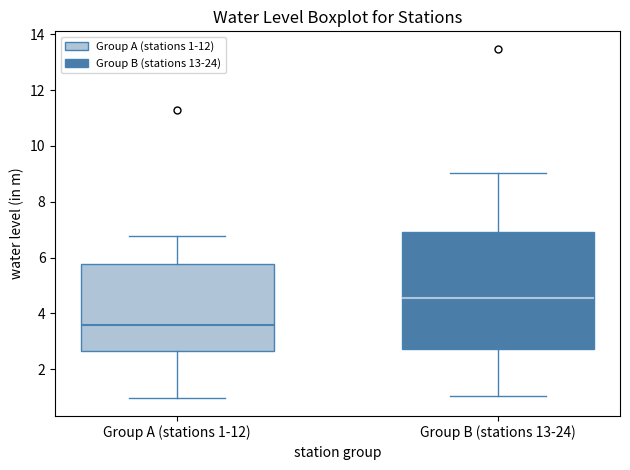

Reading left to right, read every box against the y-axis: the position of its median line, the range the box covers, and the ends of its whiskers. The values are not printed on the chart, so give them approximately, as read against the axis.

Group A (stations 1-12): median 3.6, box 2.6 to 5.8, whiskers 1.0 to 6.8
Group B (stations 13-24): median 4.6, box 2.8 to 7.0, whiskers 1.0 to 9.0